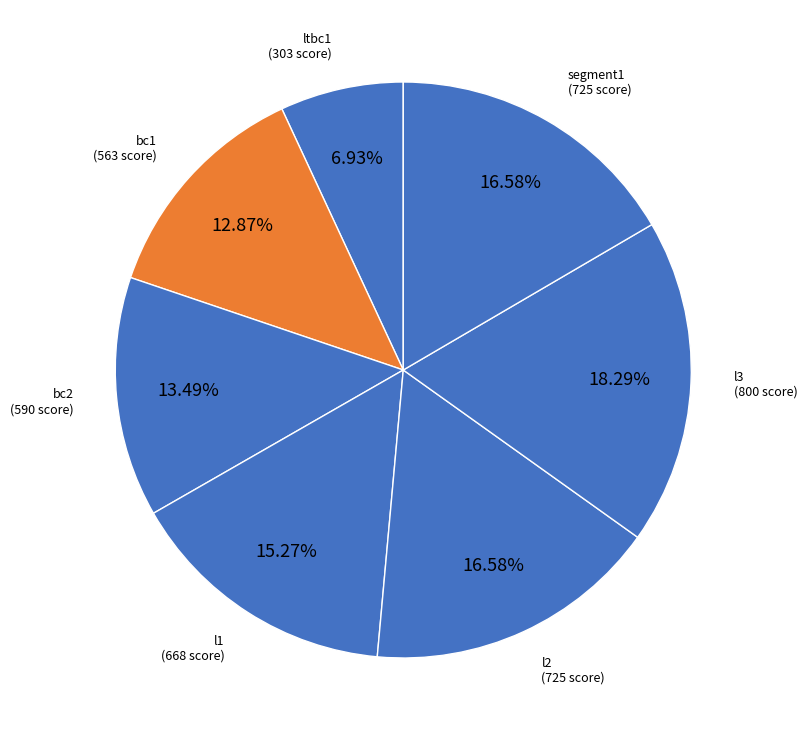

Count the number of slices in the pie.

7